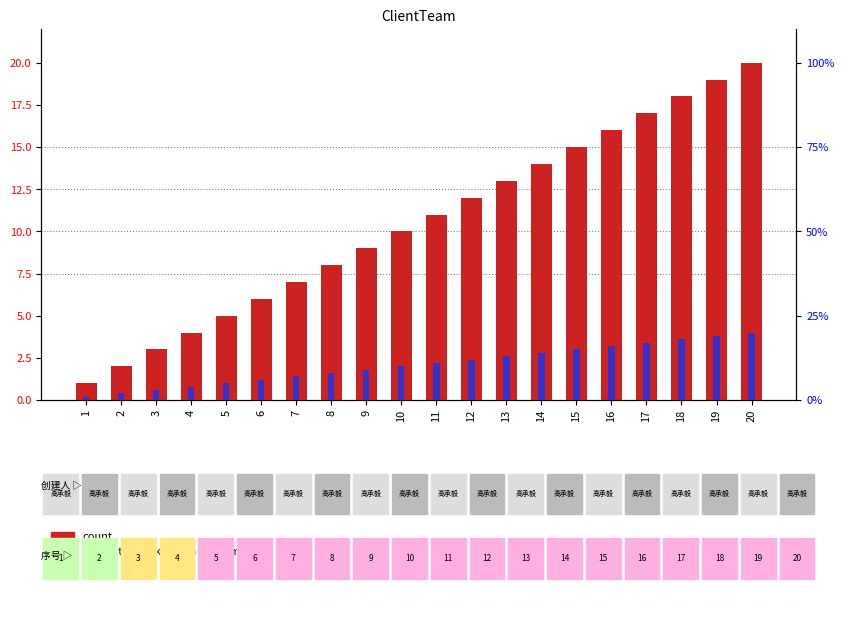

Reading left to right, list all the values displayed in this chart.

count: 1=1	2=2	3=3	4=4	5=5	6=6	7=7	8=8	9=9	10=10	11=11	12=12	13=13	14=14	15=15	16=16	17=17	18=18	19=19	20=20
percentile rank within the sample: 1=1	2=2	3=3	4=4	5=5	6=6	7=7	8=8	9=9	10=10	11=11	12=12	13=13	14=14	15=15	16=16	17=17	18=18	19=19	20=20